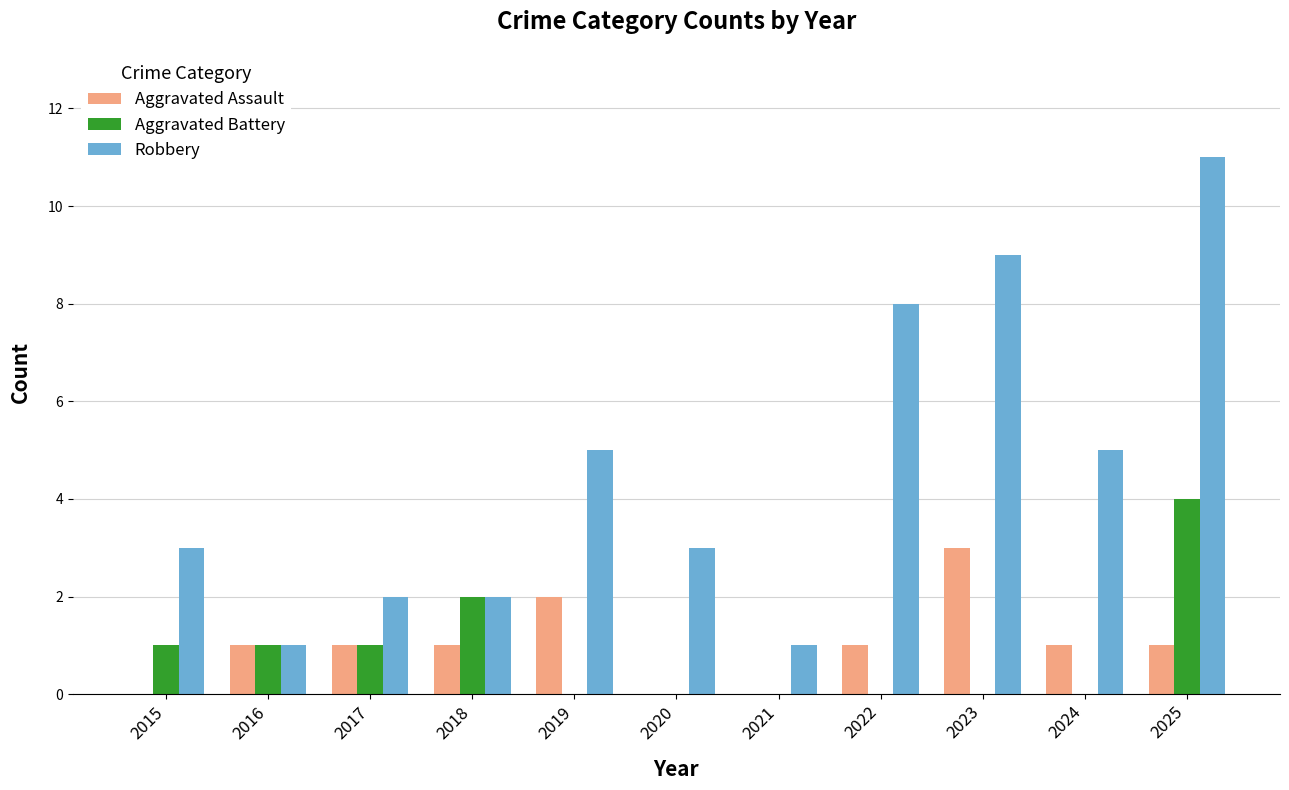

At which category is the sum across all series the highest?

2025